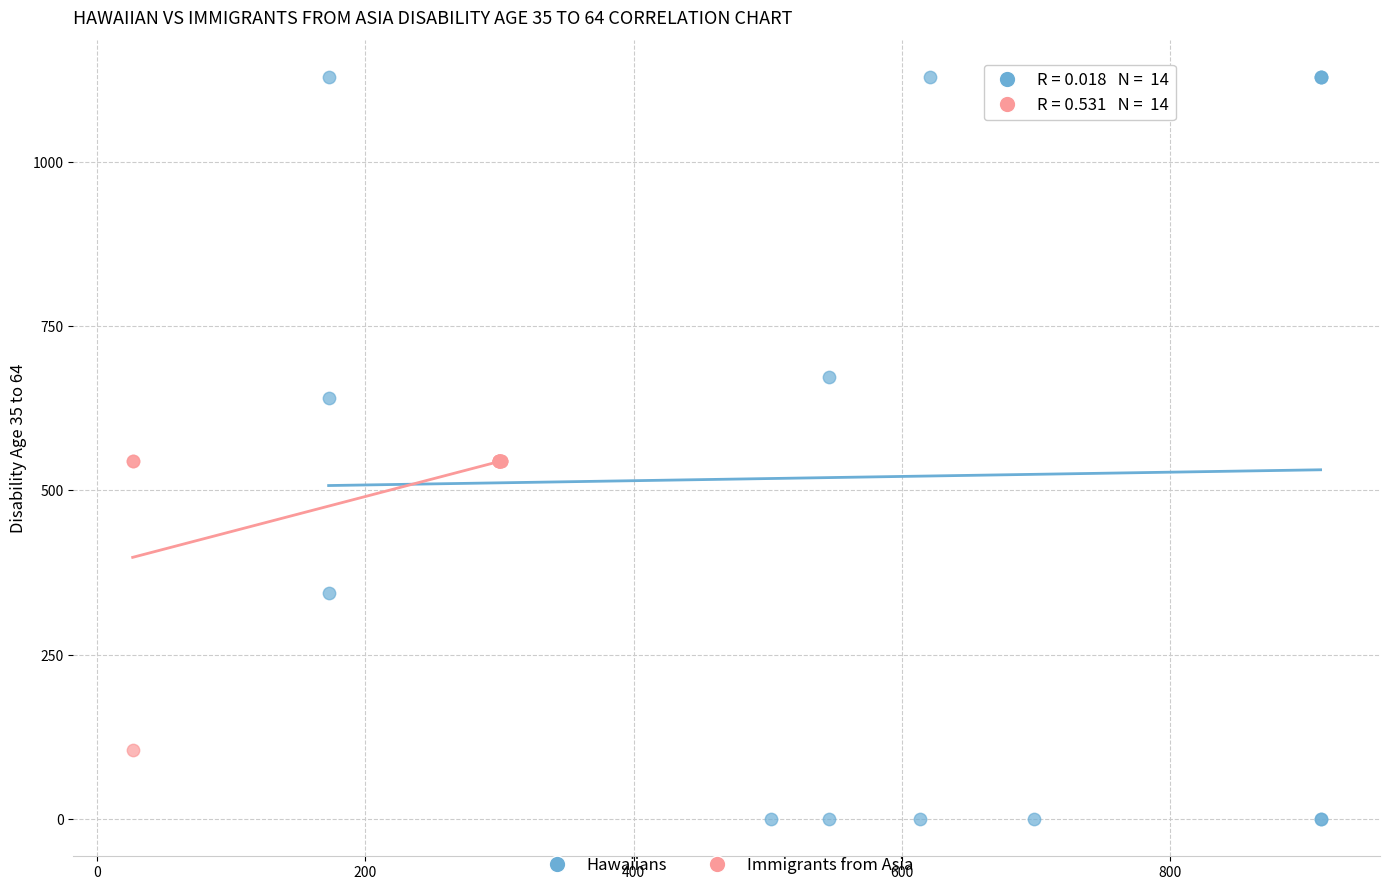

Which series contains the highest Y value?

Hawaiians